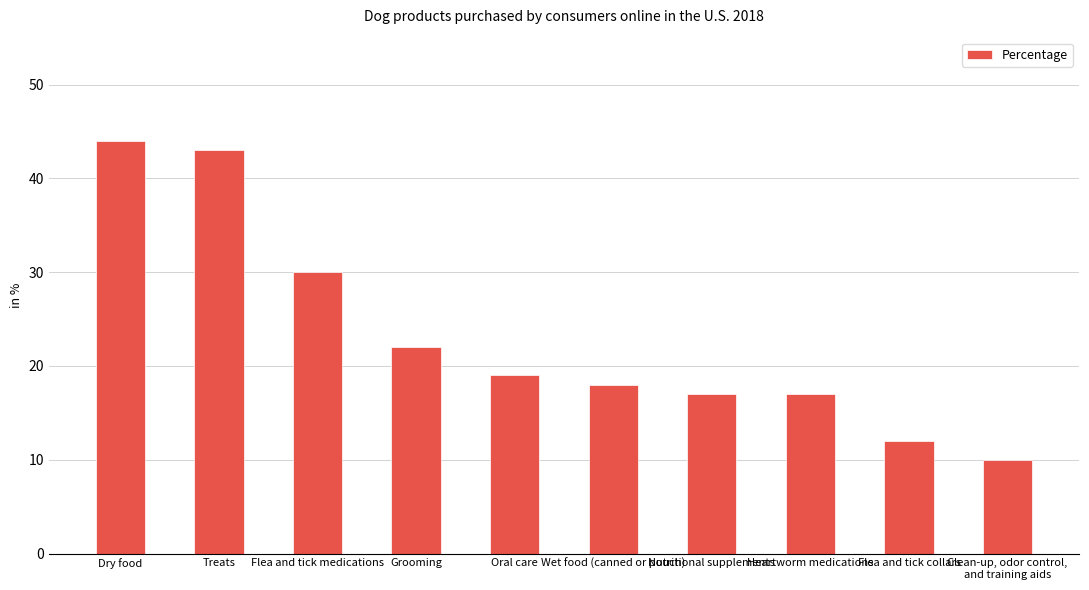

Where does the data first go above 19?

Dry food